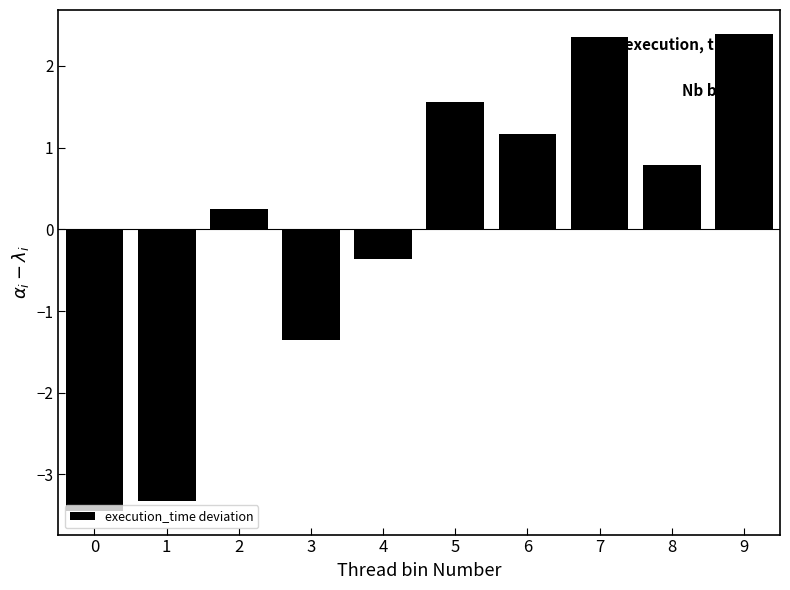

Which has a higher value, 5 or 7?

7